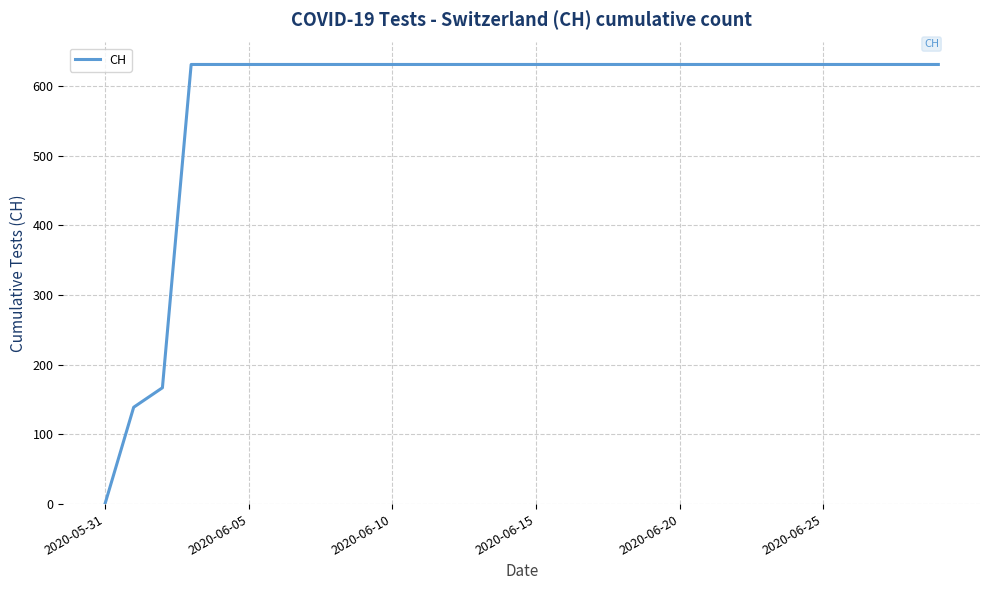

What is the sum of all values?

17343